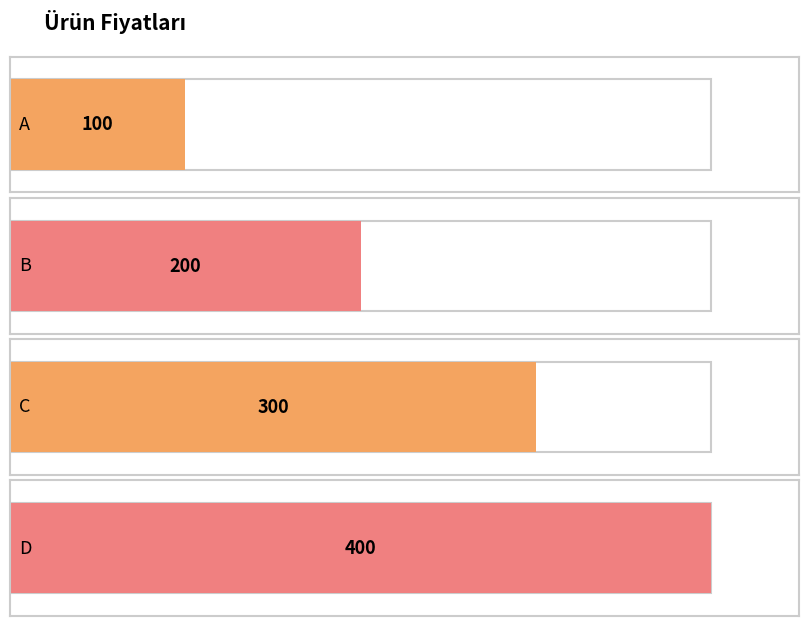

At which category does the chart reach its peak across all series?

D